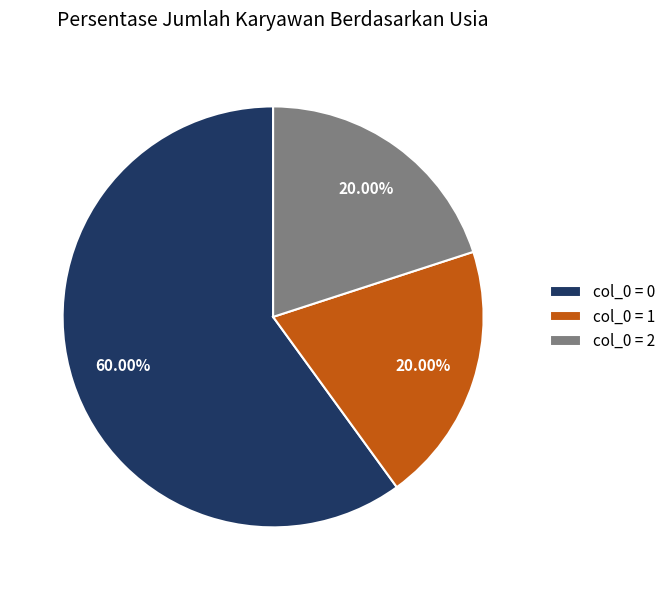

Is there any slice that represents more than half of the pie?

Yes